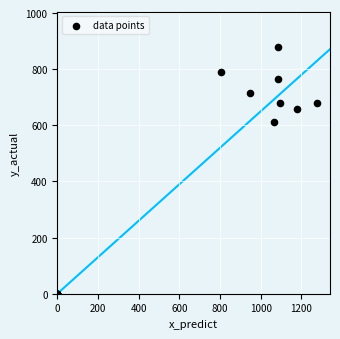

What Y value in the scatter plot is closest to 440?

610.9